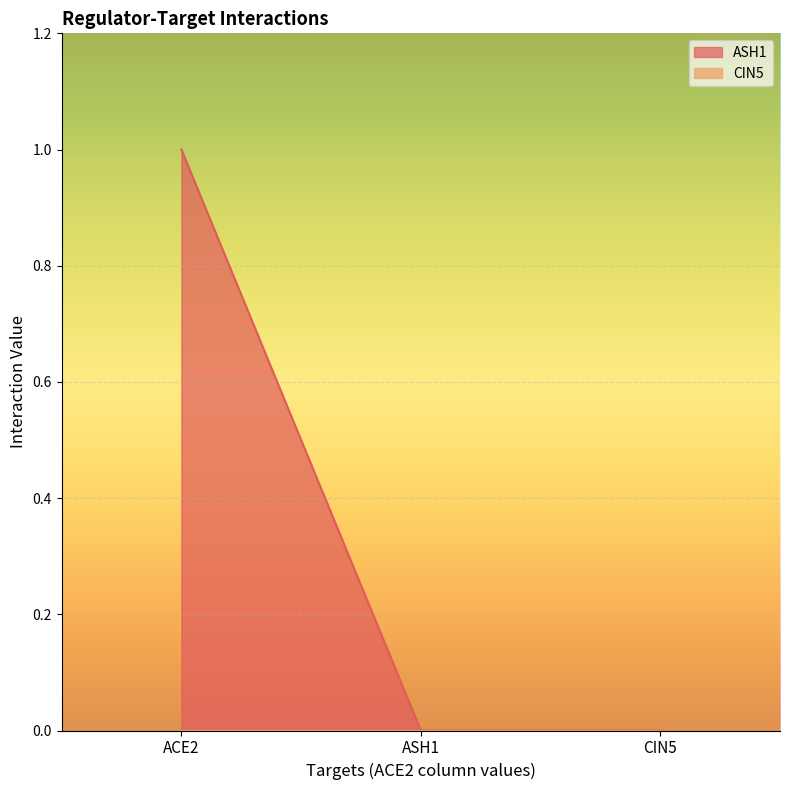

What is the difference between the maximum and minimum values?

1